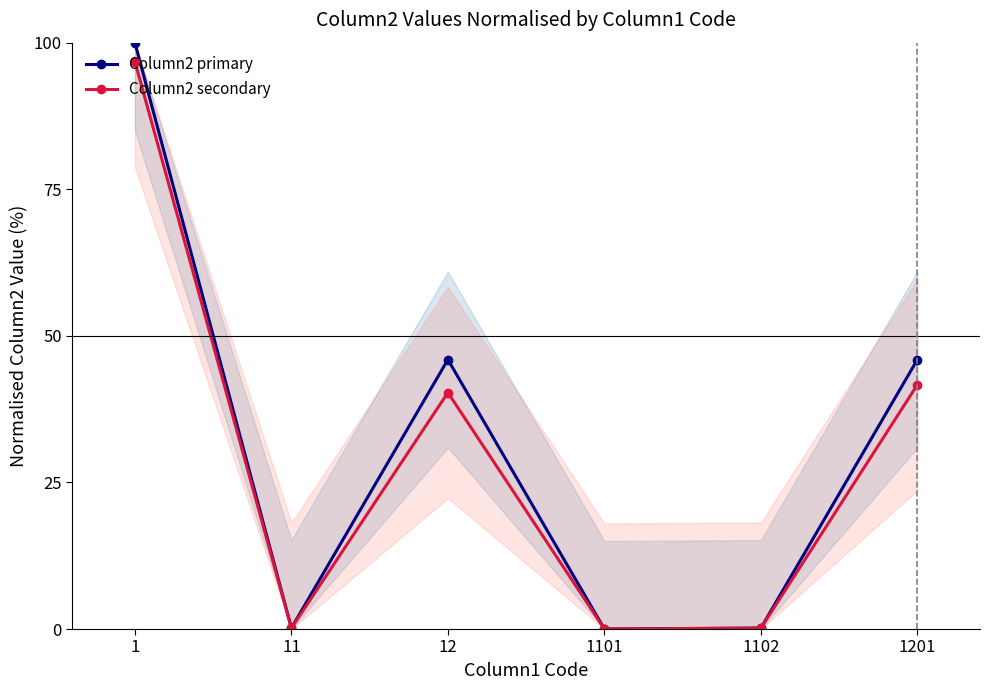

List the series in order of their peak value, highest first.

Column2 primary, Column2 secondary